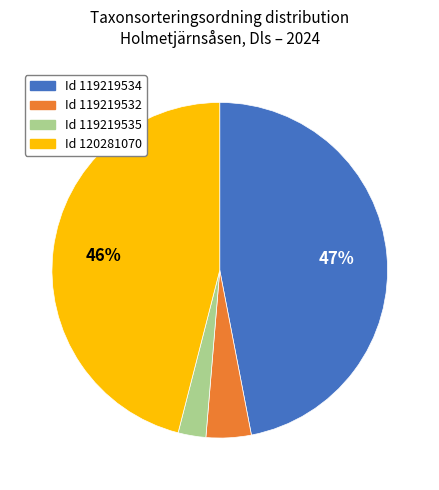

To the nearest percent, what portion does Id 119219532 represent?

4%